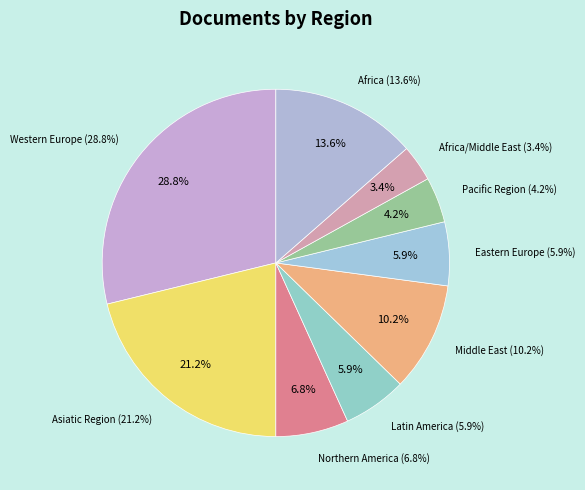

Is there any slice that represents more than half of the pie?

No